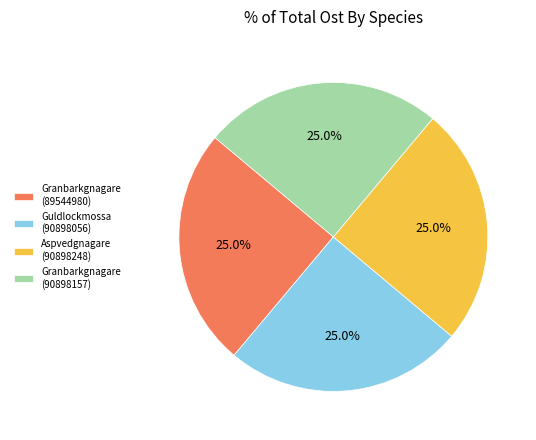

How many segments does this pie chart have?

4